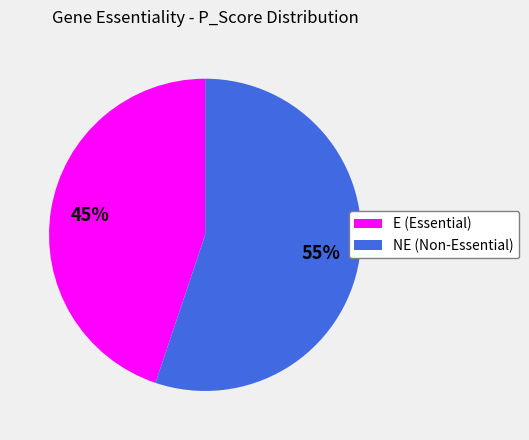

To the nearest percent, what portion does E (Essential) represent?

45%